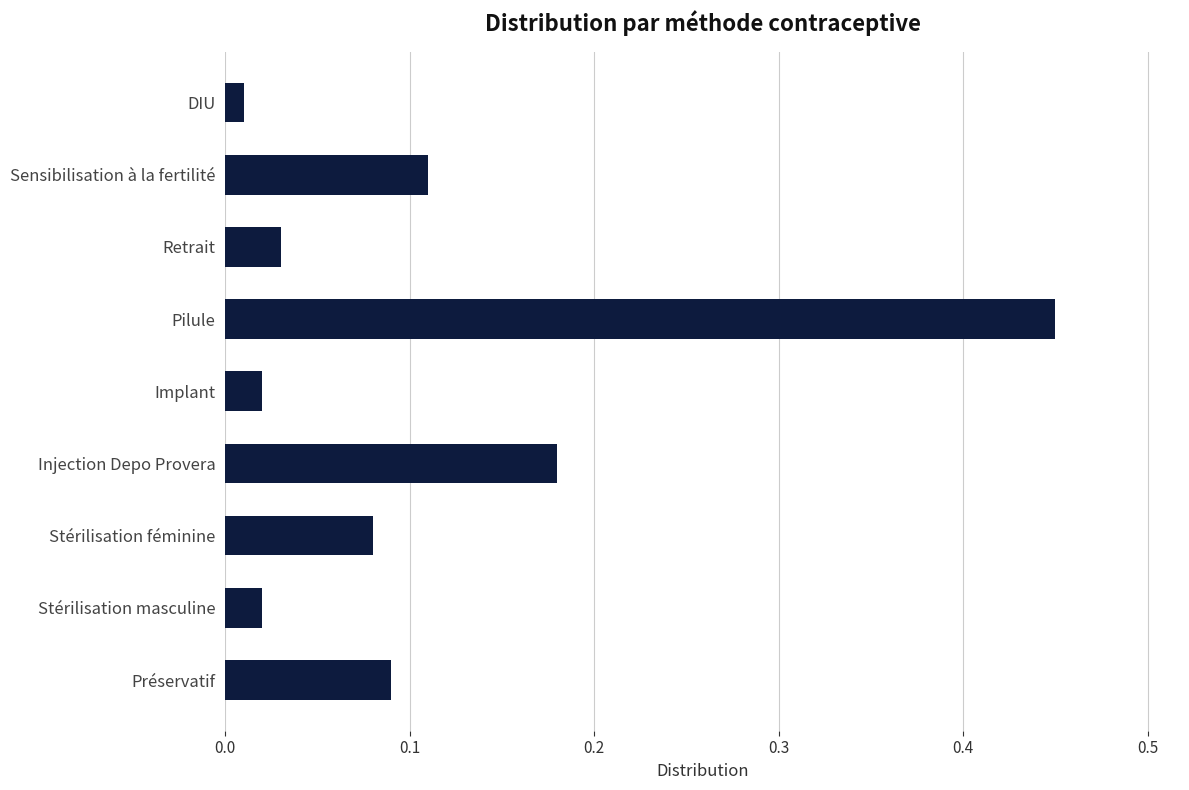

At which category does the chart reach its minimum across all series?

DIU